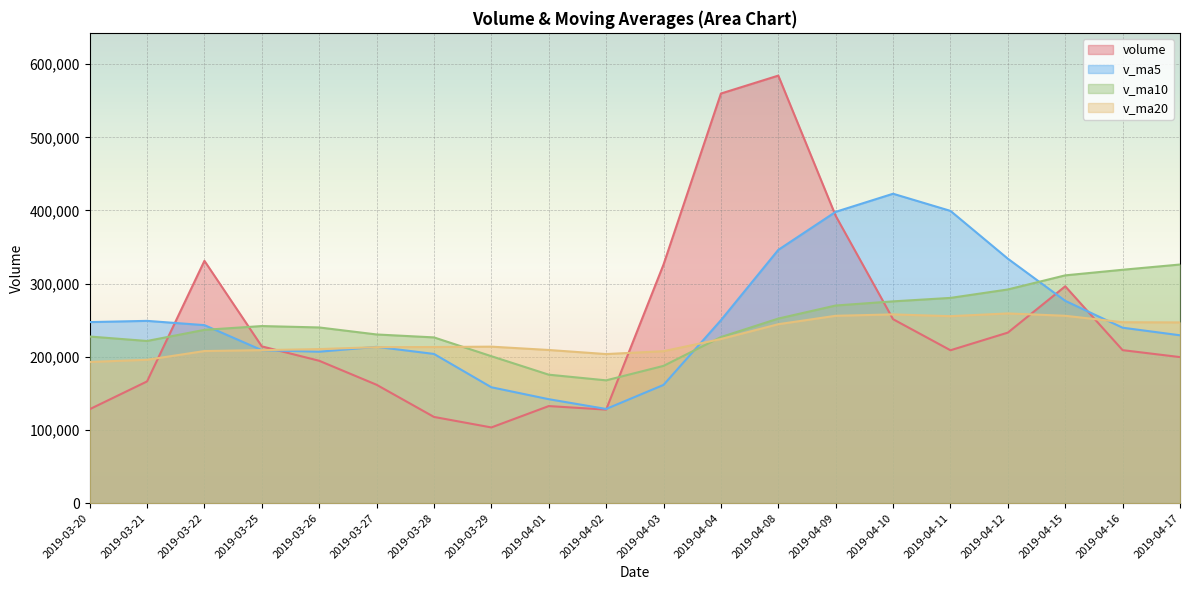

What is the spread (max minus min) of values at 2019-03-27?

68762.6